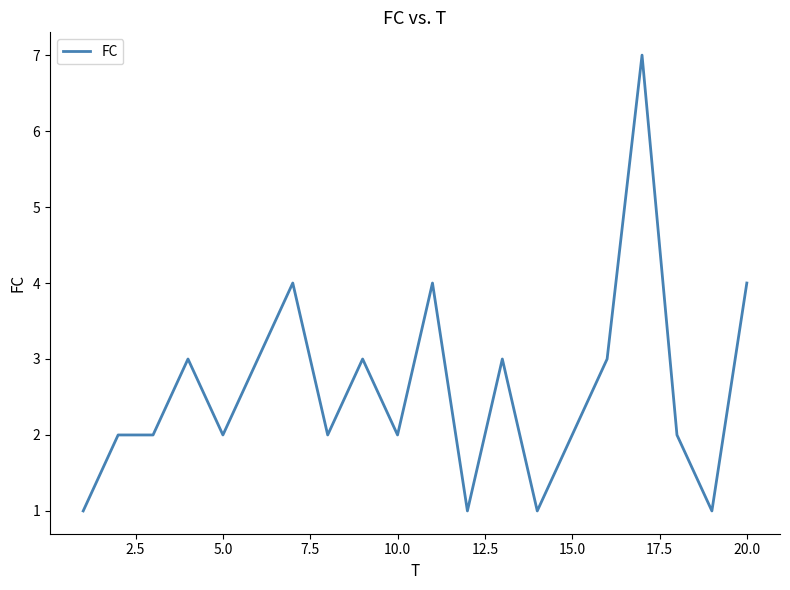

What is the difference between the maximum and minimum values?

6